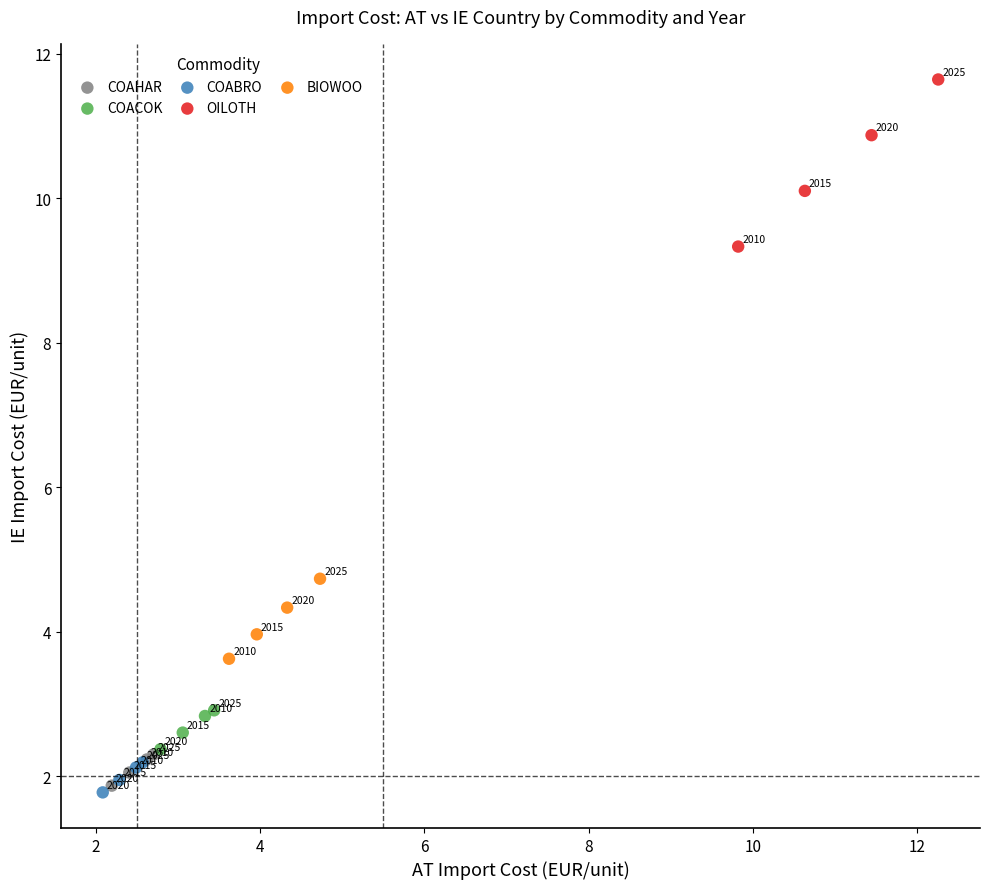

Which series reaches the minimum Y coordinate?

COABRO